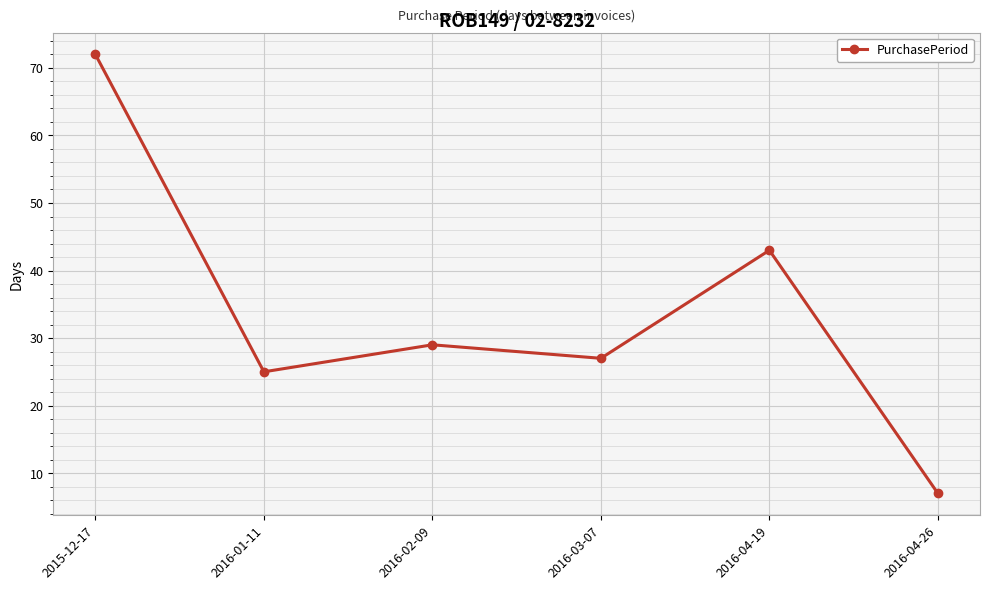

Reading left to right, what are all the values shown in this chart?

72	25	29	27	43	7